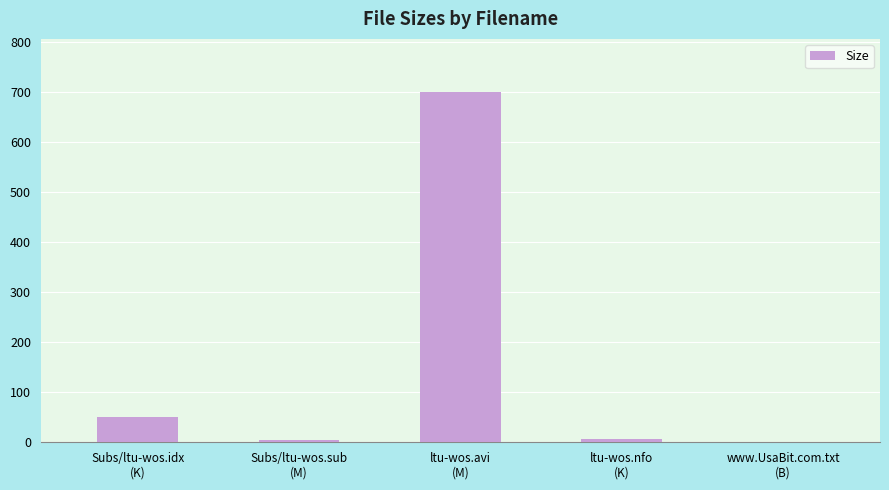

What is the sum of all values?

761.6